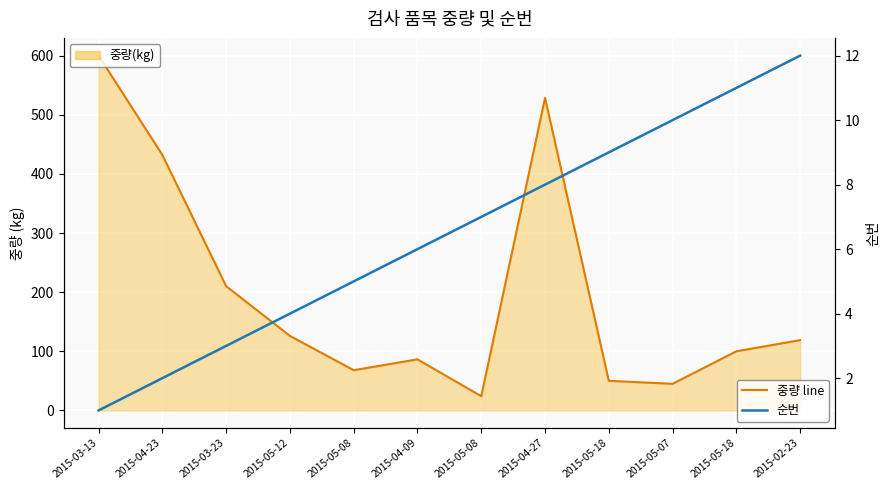

Which has a higher value, 2015-05-08 or 2015-04-09?

2015-04-09